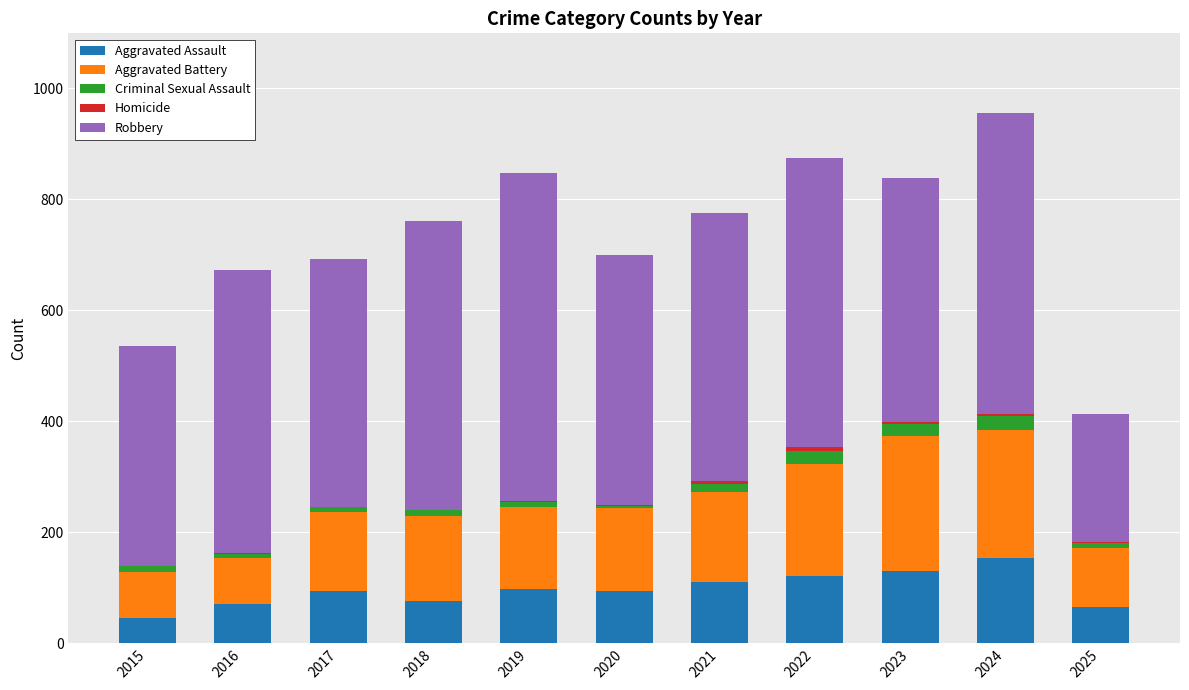

What is the highest value of the Aggravated Assault series?

153